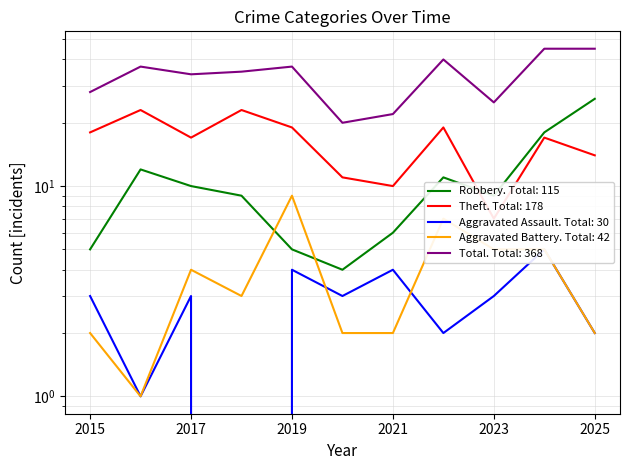

Count the number of categories in the chart.

11